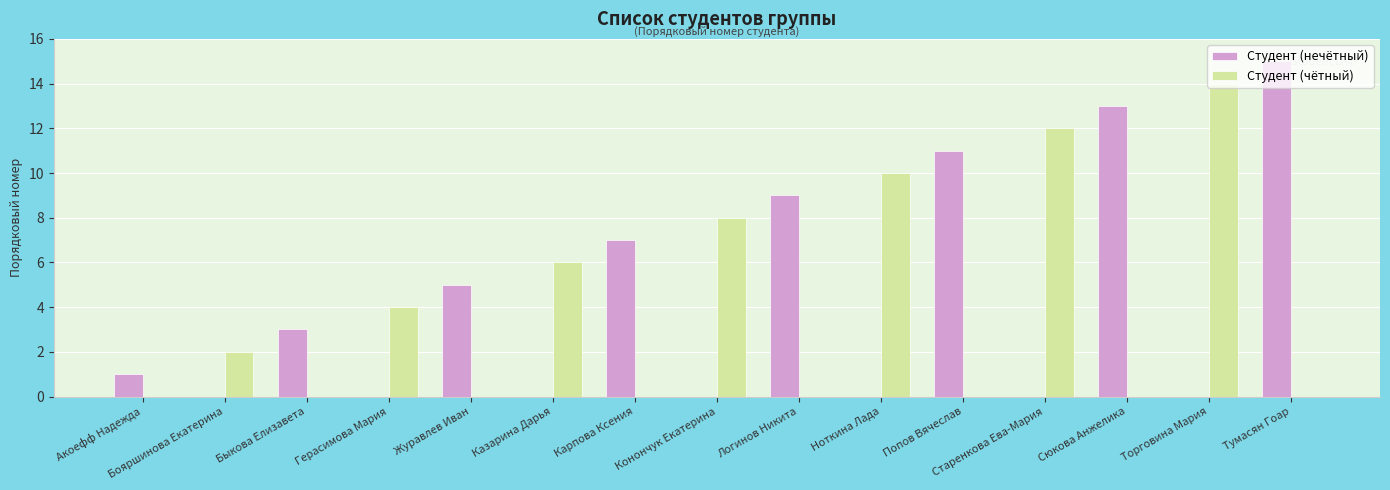

The Студент (нечётный) series shows 5 at Герасимова Мария. True or false?

False